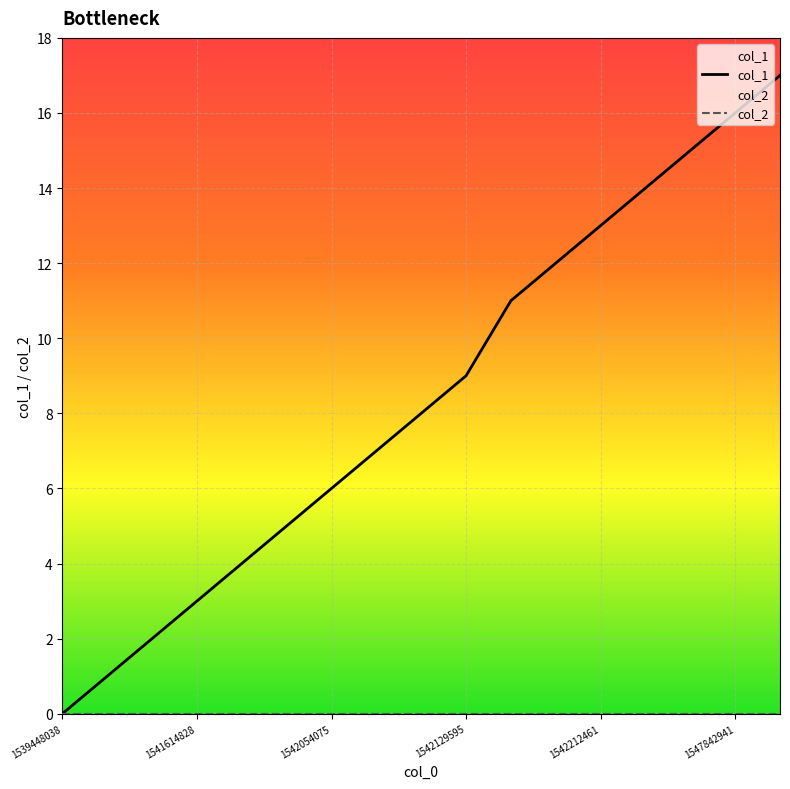

What are all the series names shown in the legend?

col_1, col_2